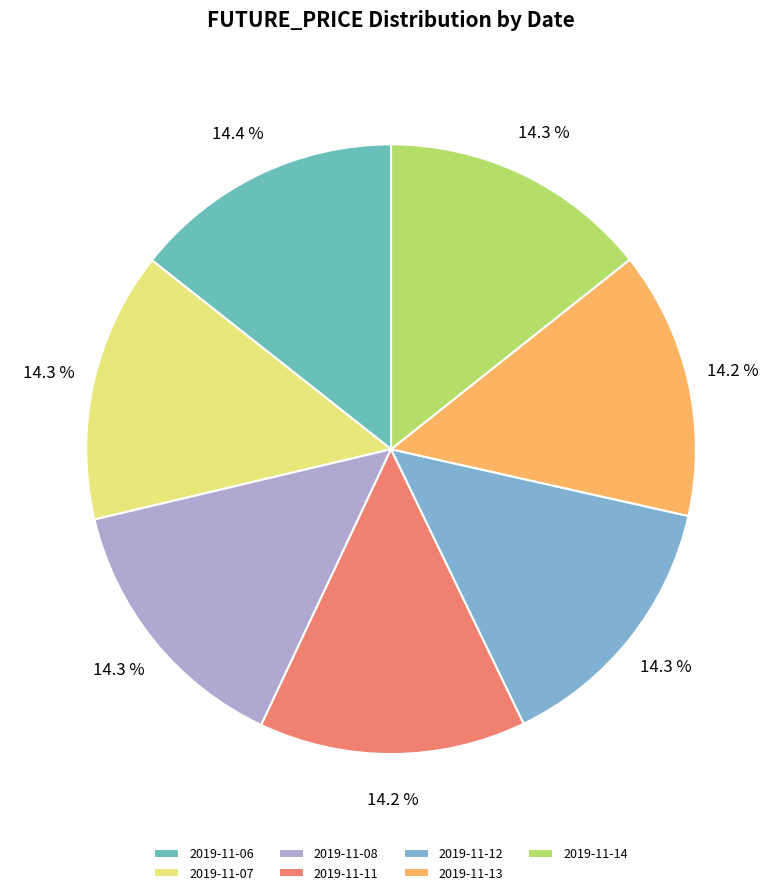

The 2019-11-14 slice represents 6% of the pie. True or false?

False